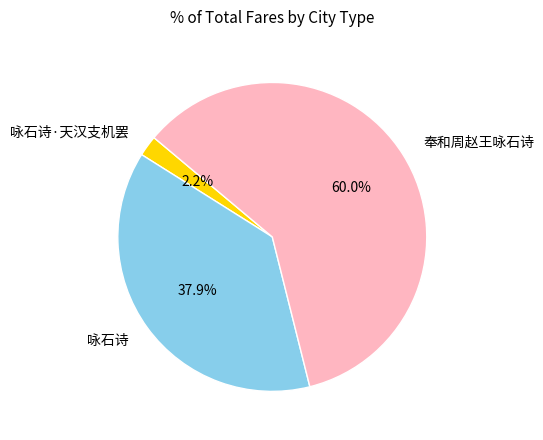

Which category has the smallest portion of the pie?

咏石诗·天汉支机罢